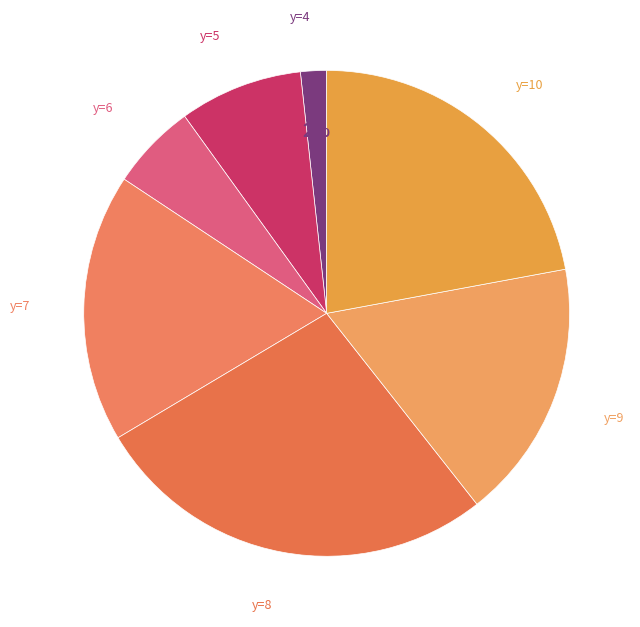

Is there any slice that represents more than half of the pie?

No